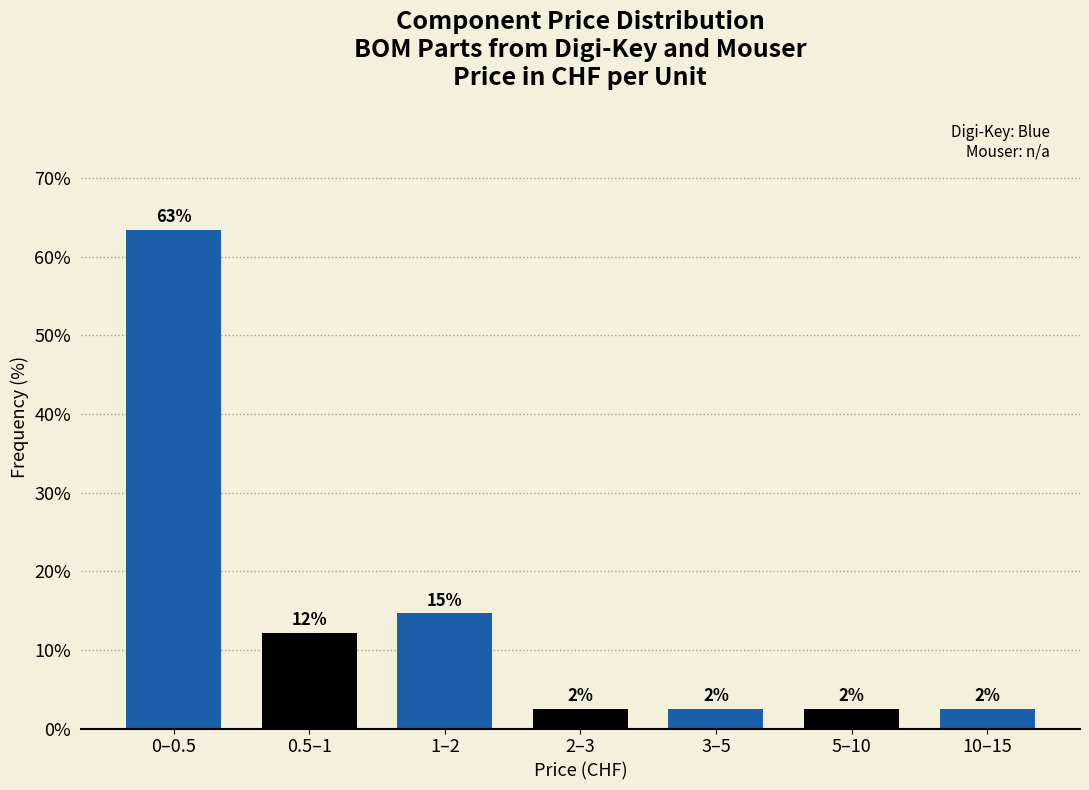

How many bars are there in total?

7